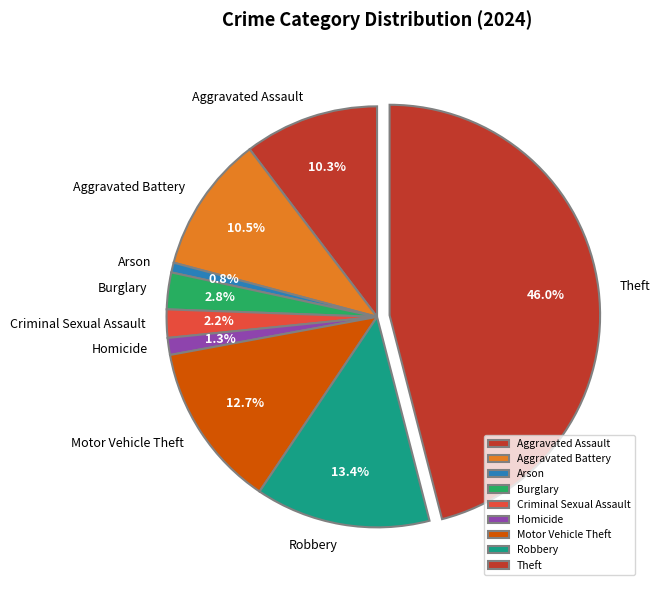

How many segments does this pie chart have?

9